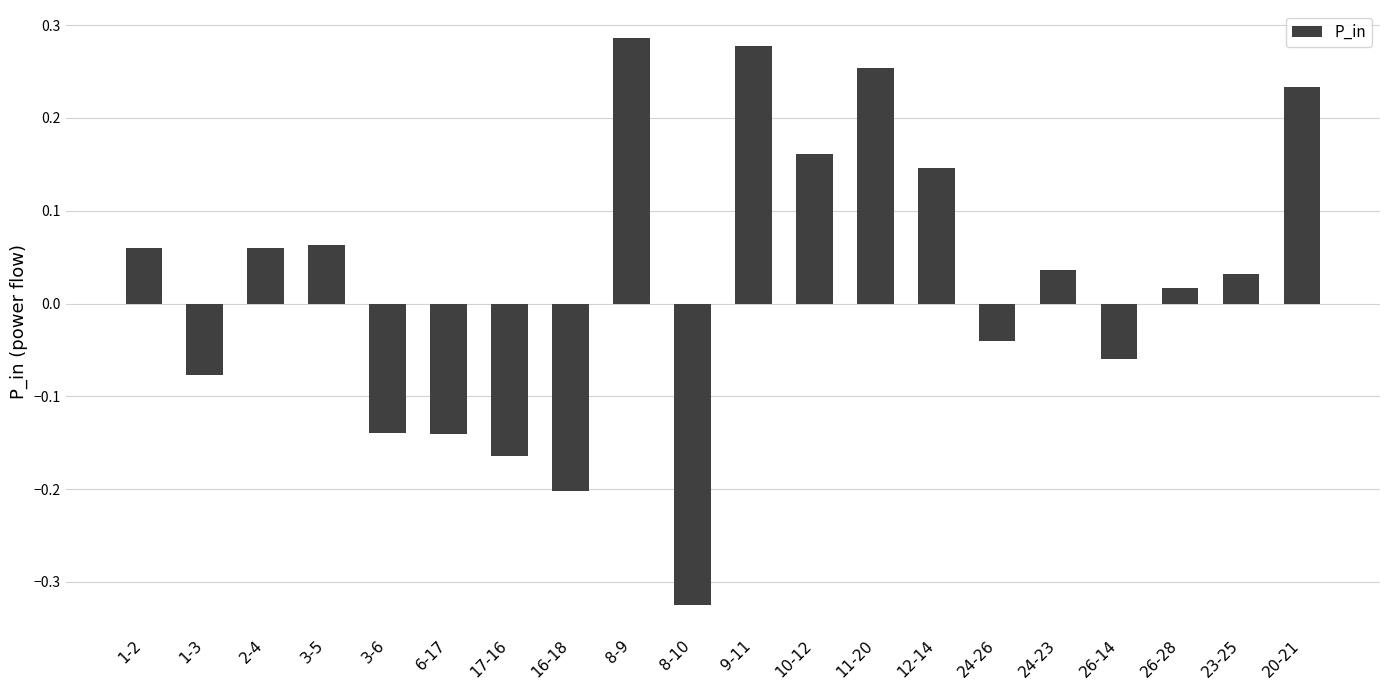

How many distinct data groups are displayed?

1